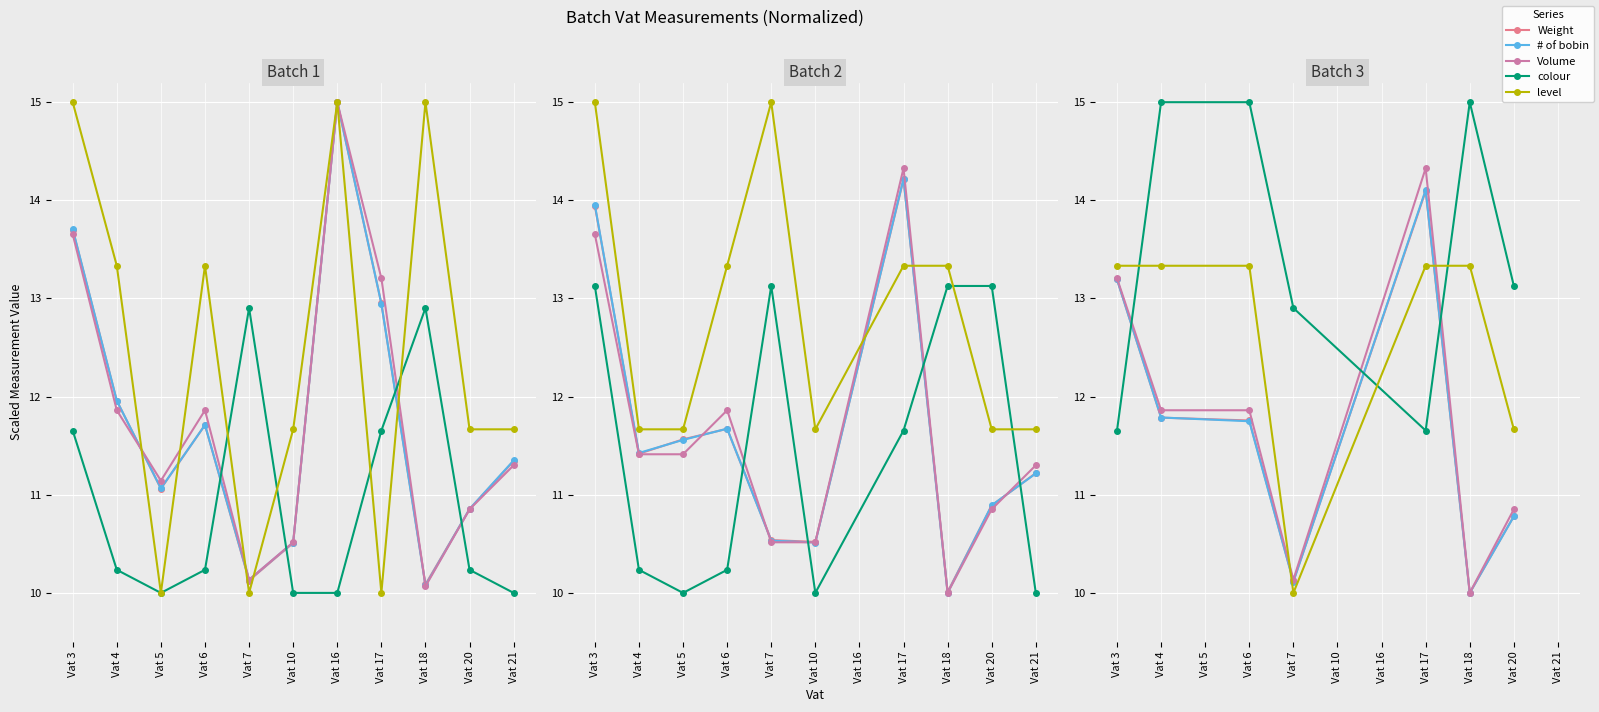

At how many categories does at least one series exceed 13?

6